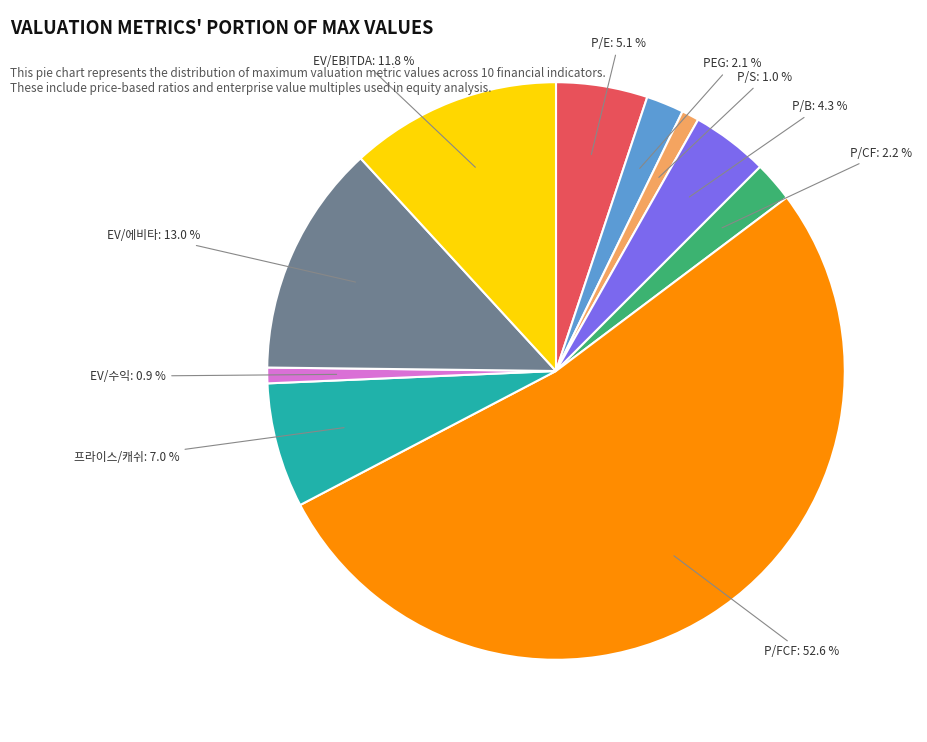

What is the majority slice?

P/FCF